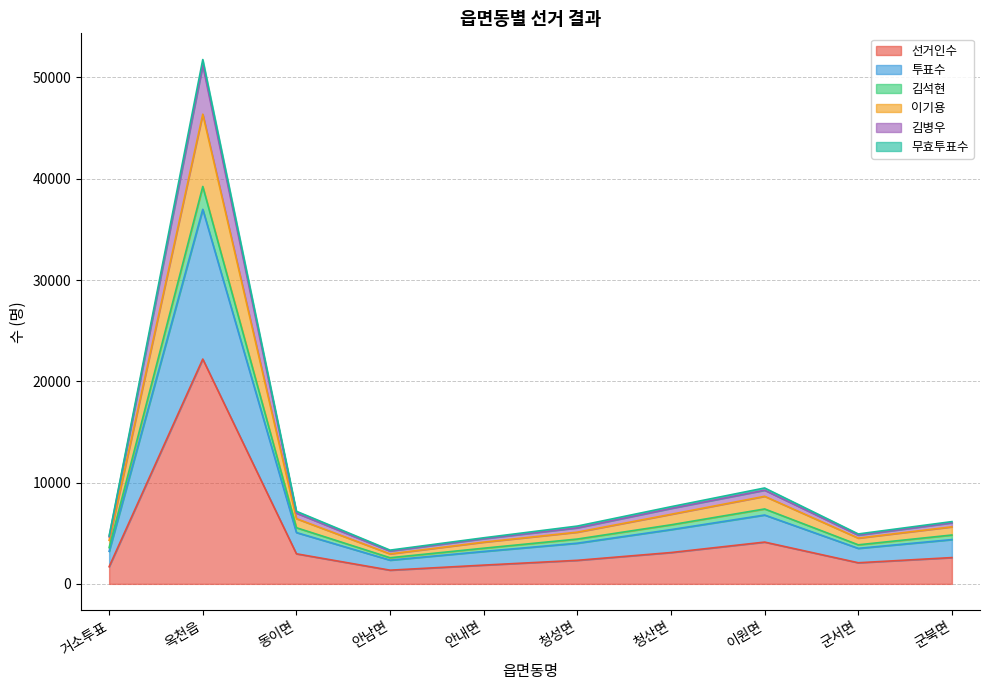

True or false: 선거인수 has a value of 3094 at 청산면.

True